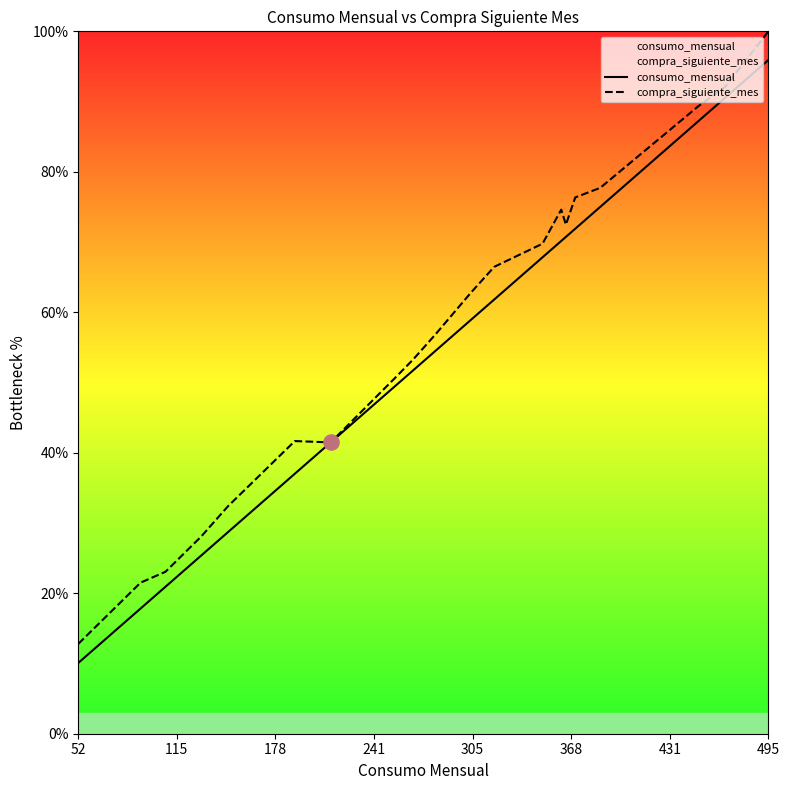

Which series contains the lowest Y value?

consumo_mensual